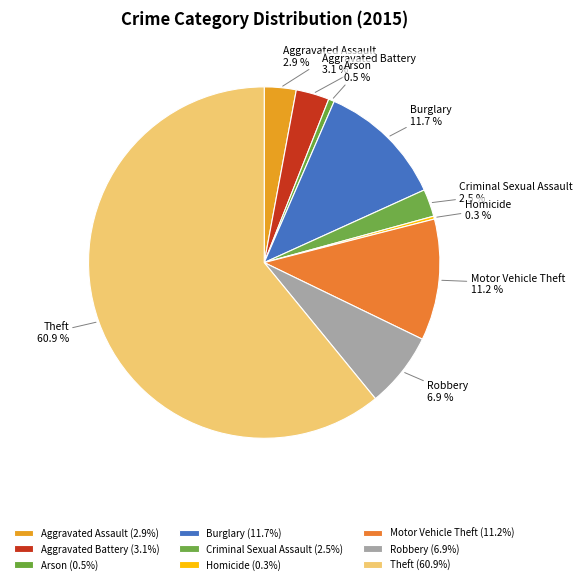

Which category has the biggest portion of the pie?

Theft